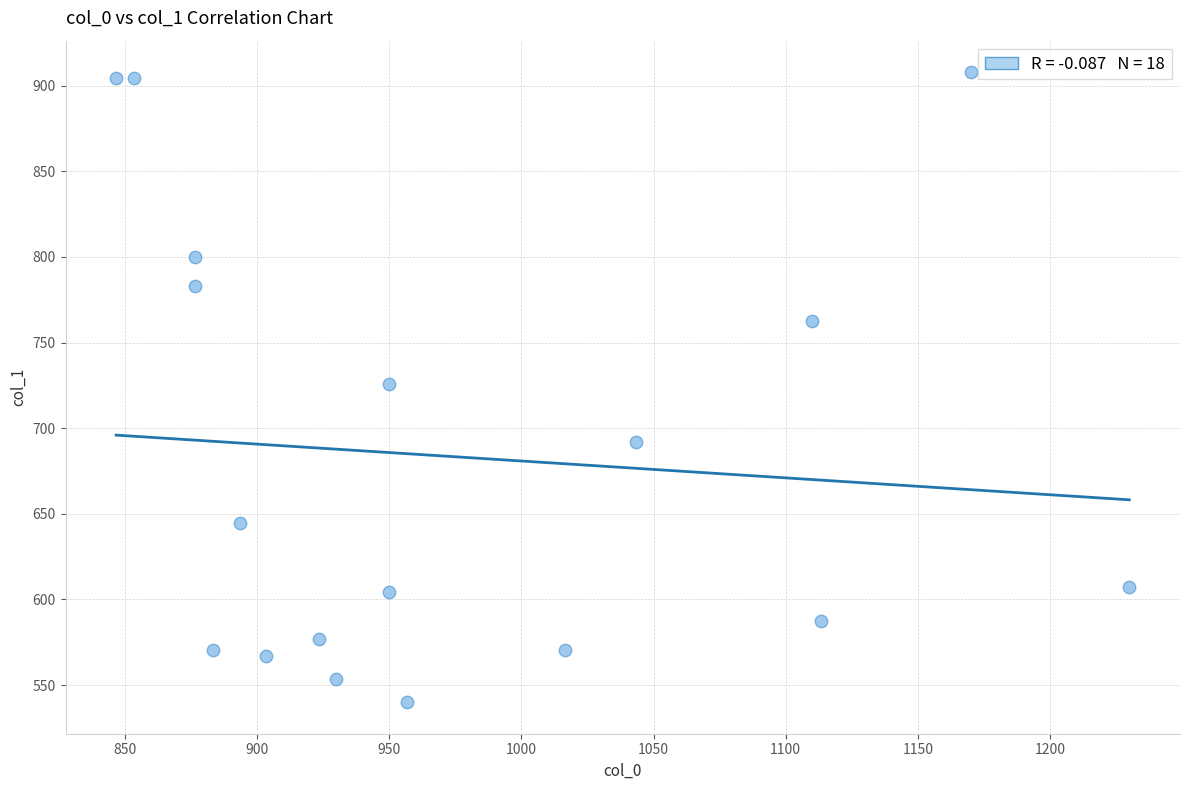

What is the range of Y values (max minus min)?

367.9